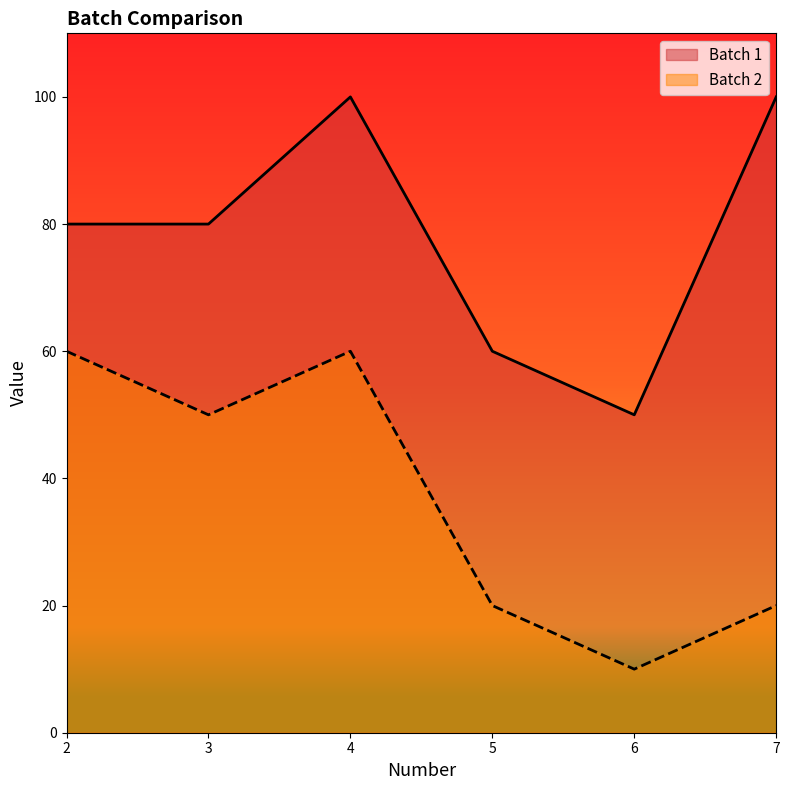

The Batch 1 series shows 100 at 7. True or false?

True